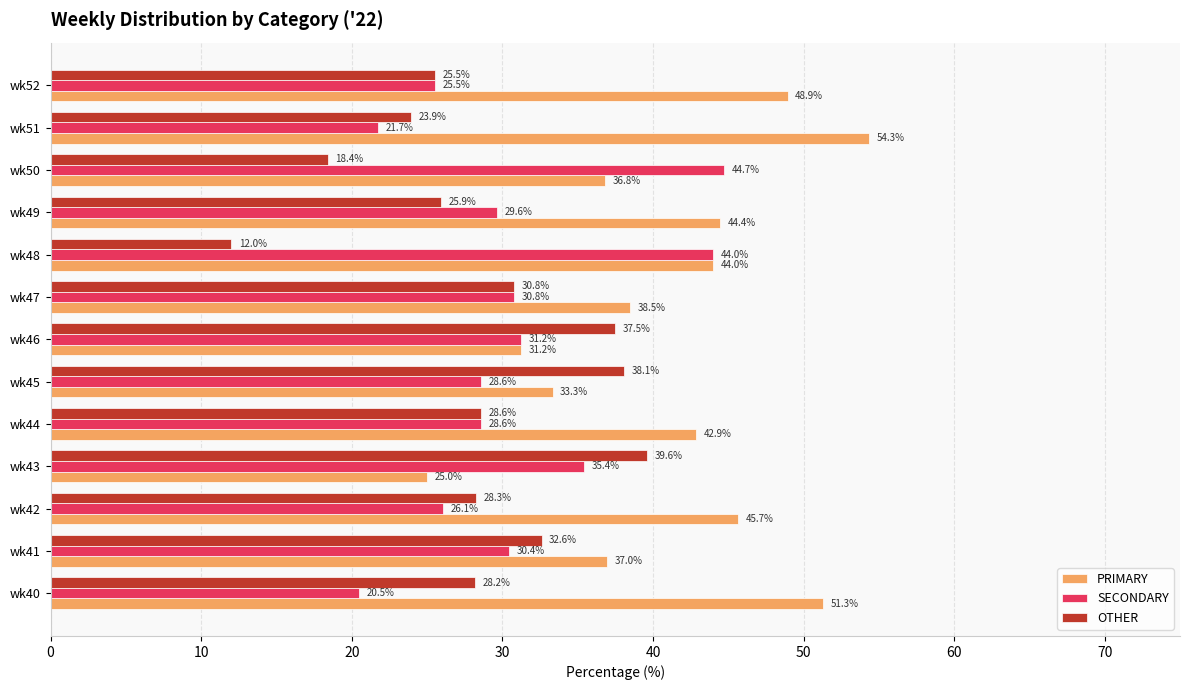

Which category has the lowest value in the PRIMARY series?

wk43